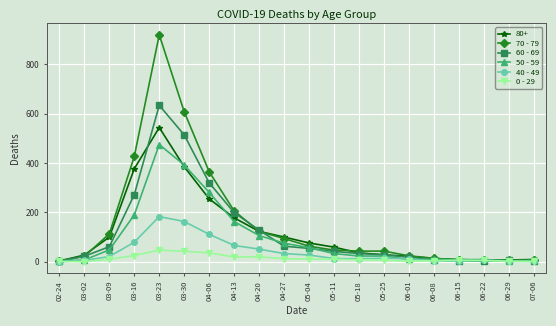

Which category has the highest value across all series?

03-23